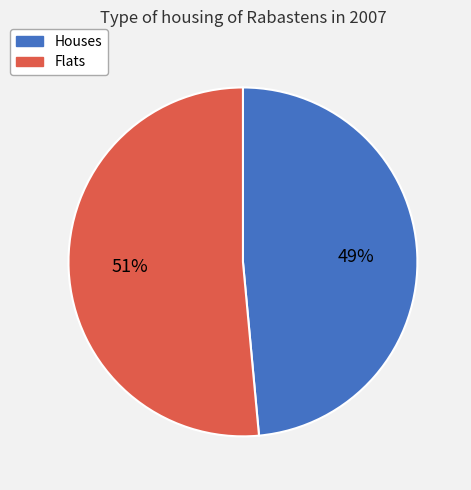

Which category has the biggest portion of the pie?

Flats